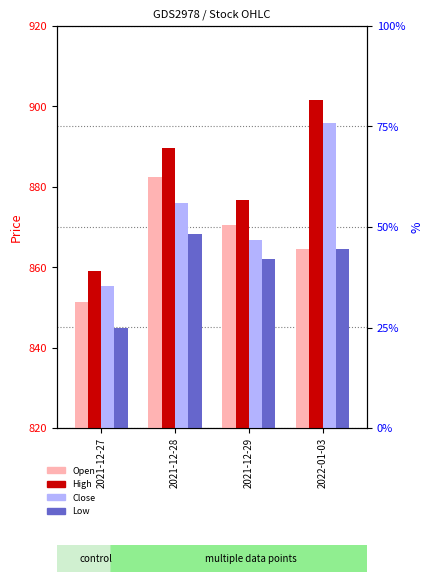

What is the difference between the maximum and minimum values in the Low series?

23.4